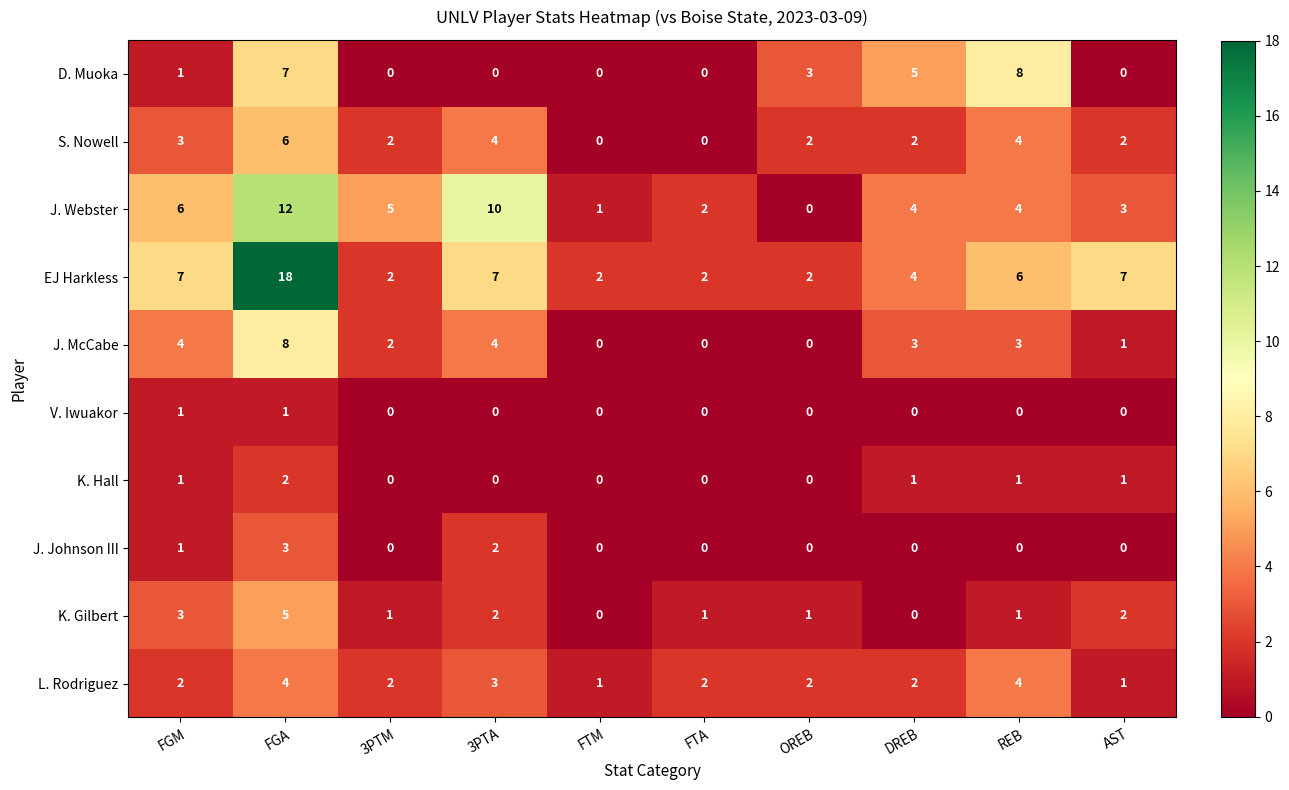

What is the sum of all K. Gilbert values?

16